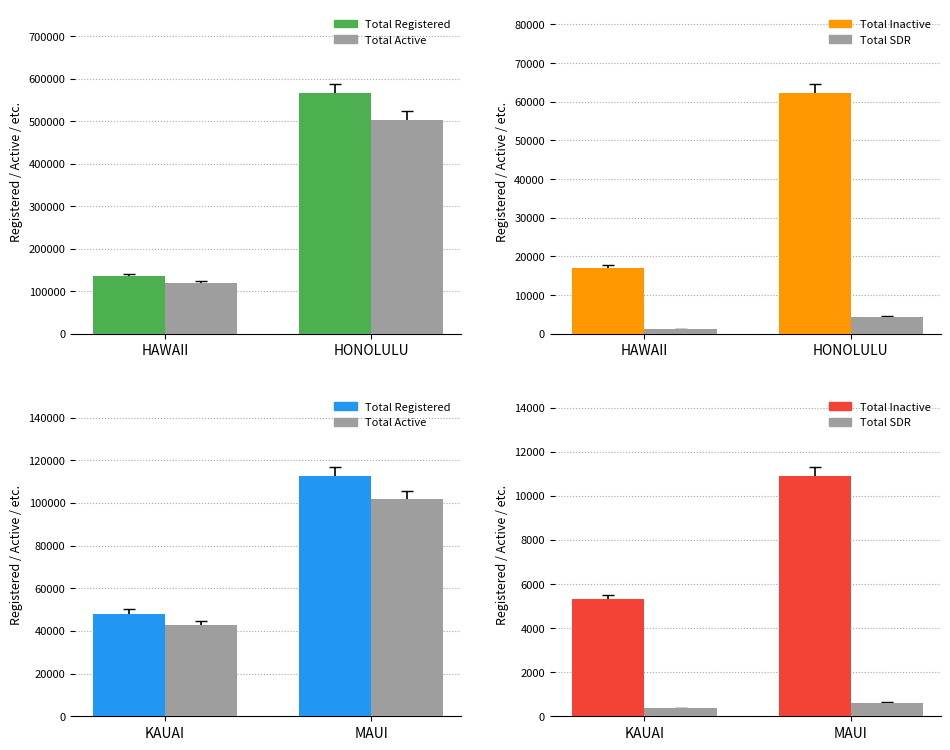

Which series has the widest spread of values?

Total Registered